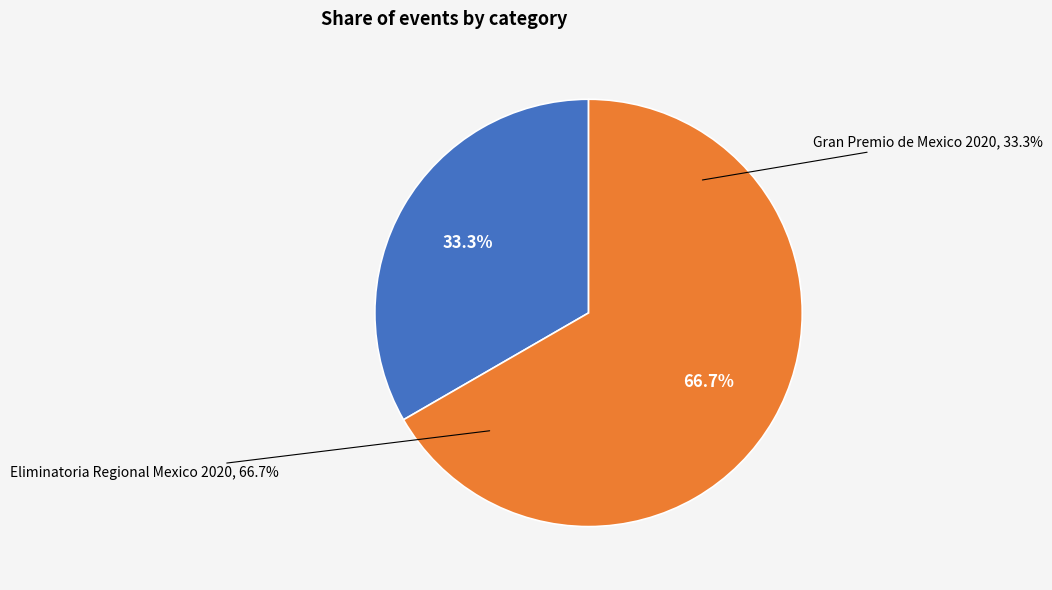

Rank the categories by value from highest to lowest.

Eliminatoria Regional Mexico 2020, Gran Premio de Mexico 2020